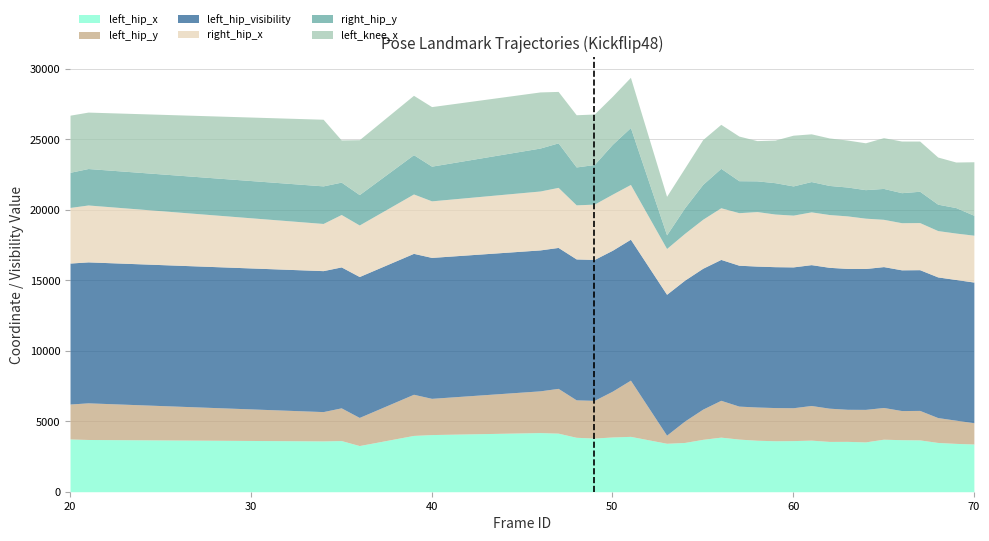

Reading left to right, extract all data points from this chart.

left_hip_x: 20=0.4	21=0.4	34=0.4	35=0.4	36=0.3	39=0.4	40=0.4	46=0.4	47=0.4	48=0.4	49=0.4	50=0.4	51=0.4	53=0.3	54=0.3	55=0.4	56=0.4	57=0.4	58=0.4	59=0.4	60=0.4	61=0.4	62=0.4	63=0.4	64=0.4	65=0.4	66=0.4	67=0.4	68=0.3	69=0.3	70=0.3
left_hip_y: 20=0.2	21=0.3	34=0.2	35=0.2	36=0.2	39=0.3	40=0.3	46=0.3	47=0.3	48=0.3	49=0.3	50=0.3	51=0.4	53=0.1	54=0.2	55=0.2	56=0.3	57=0.2	58=0.2	59=0.2	60=0.2	61=0.2	62=0.2	63=0.2	64=0.2	65=0.2	66=0.2	67=0.2	68=0.2	69=0.2	70=0.2
left_hip_visibility: 20=1.0	21=1.0	34=1.0	35=1.0	36=1.0	39=1.0	40=1.0	46=1.0	47=1.0	48=1.0	49=1.0	50=1.0	51=1.0	53=1.0	54=1.0	55=1.0	56=1.0	57=1.0	58=1.0	59=1.0	60=1.0	61=1.0	62=1.0	63=1.0	64=1.0	65=1.0	66=1.0	67=1.0	68=1.0	69=1.0	70=1.0
right_hip_x: 20=0.4	21=0.4	34=0.3	35=0.4	36=0.4	39=0.4	40=0.4	46=0.4	47=0.4	48=0.4	49=0.4	50=0.4	51=0.4	53=0.3	54=0.3	55=0.3	56=0.4	57=0.4	58=0.4	59=0.4	60=0.4	61=0.4	62=0.4	63=0.4	64=0.4	65=0.3	66=0.3	67=0.3	68=0.3	69=0.3	70=0.3
right_hip_y: 20=0.2	21=0.3	34=0.3	35=0.2	36=0.2	39=0.3	40=0.2	46=0.3	47=0.3	48=0.3	49=0.3	50=0.4	51=0.4	53=0.1	54=0.2	55=0.2	56=0.3	57=0.2	58=0.2	59=0.2	60=0.2	61=0.2	62=0.2	63=0.2	64=0.2	65=0.2	66=0.2	67=0.2	68=0.2	69=0.2	70=0.1
left_knee_x: 20=0.4	21=0.4	34=0.5	35=0.3	36=0.4	39=0.4	40=0.4	46=0.4	47=0.4	48=0.4	49=0.4	50=0.3	51=0.4	53=0.3	54=0.3	55=0.3	56=0.3	57=0.3	58=0.3	59=0.3	60=0.4	61=0.3	62=0.3	63=0.3	64=0.3	65=0.4	66=0.4	67=0.4	68=0.3	69=0.3	70=0.4